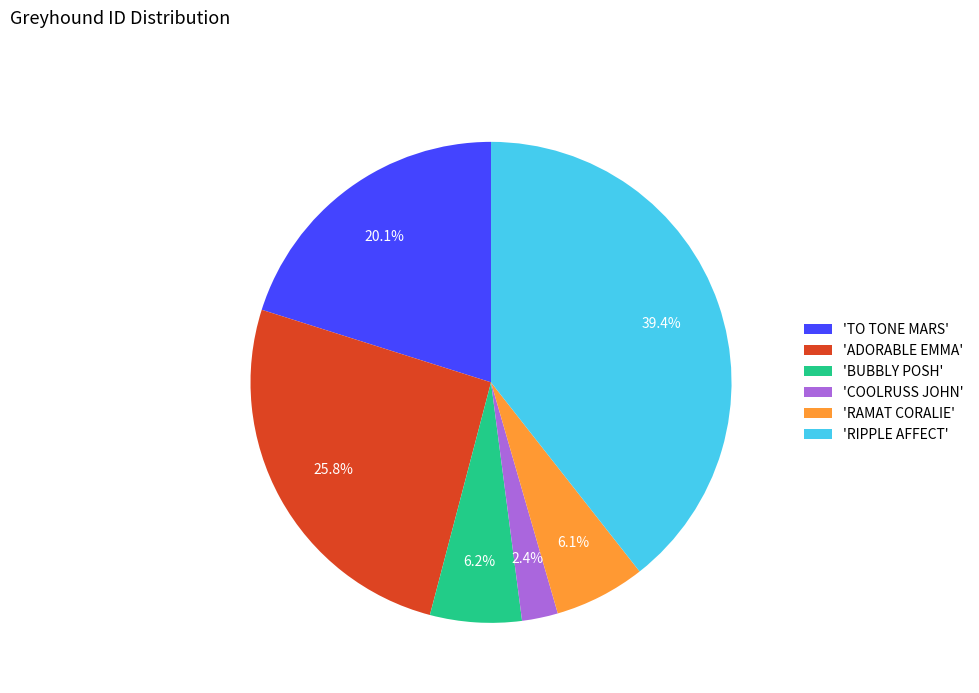

Is there any slice that represents more than half of the pie?

No